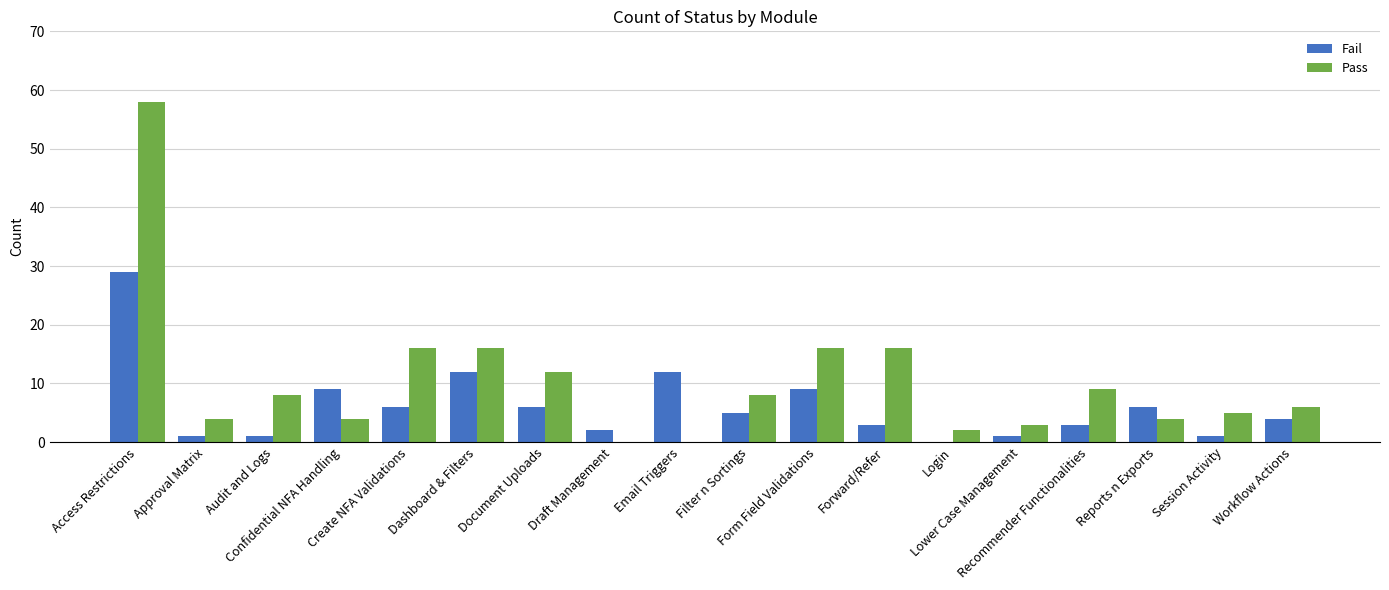

Which series has the largest total across all categories?

Pass